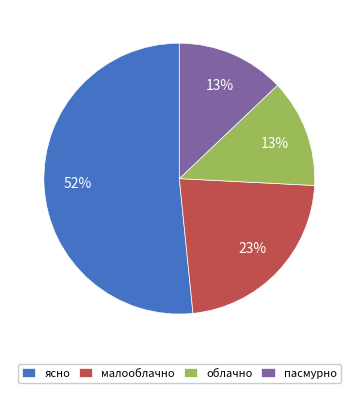

Combined, do малооблачно and ясно account for over 50%?

Yes